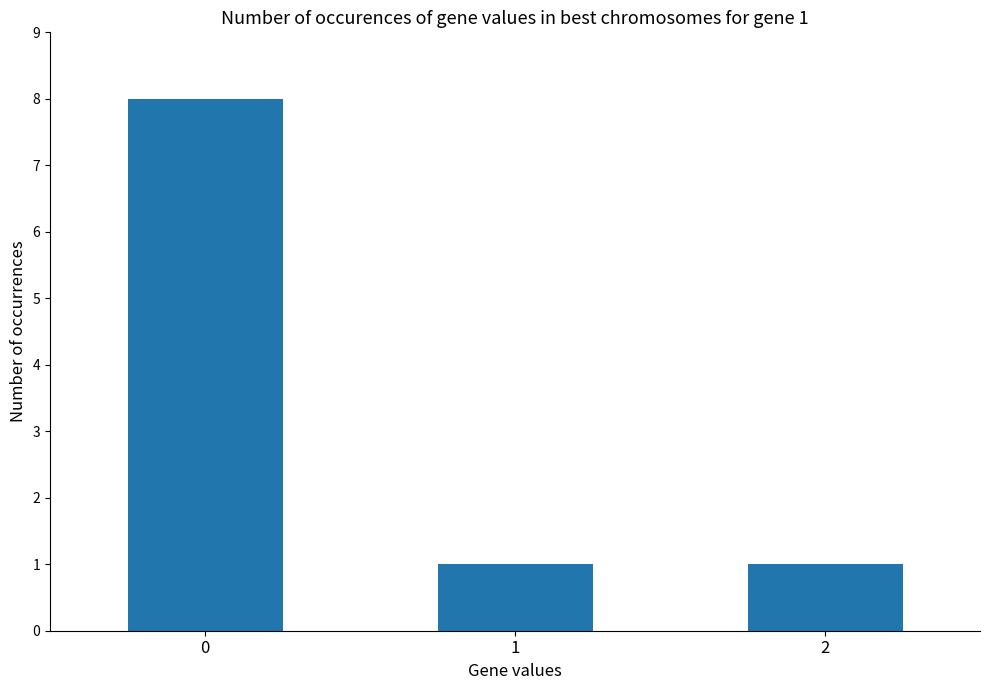

What is the smallest value displayed?

1